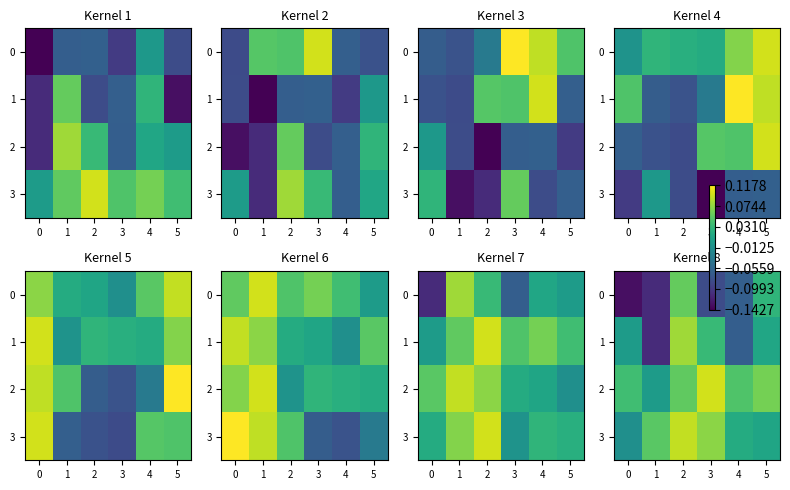

Where does the 3 series first go above 0?

1